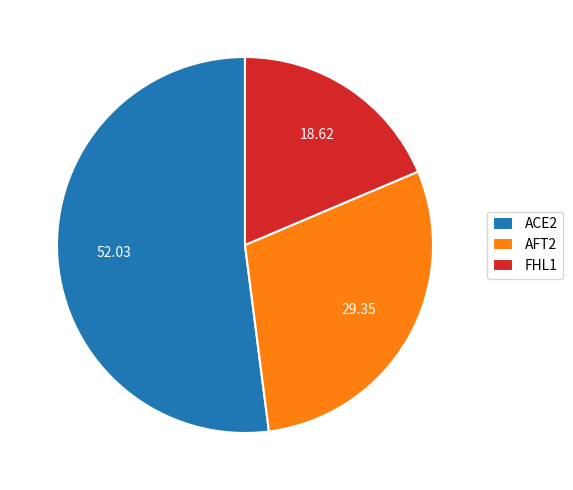

True or false: FHL1 accounts for 19% of the total.

True